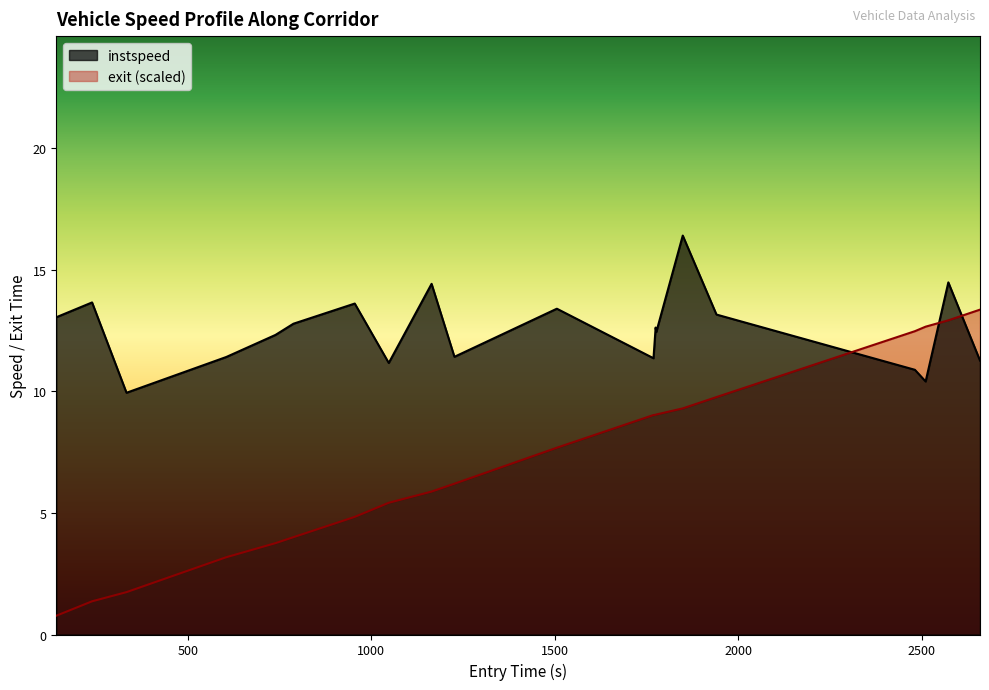

Which series ends up on top after the final intersection of instspeed and exit?

exit